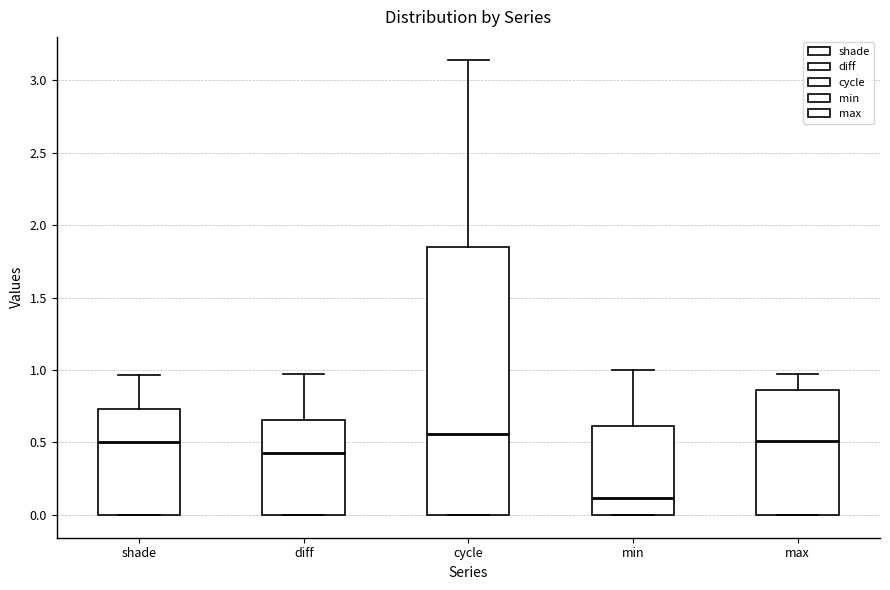

Where is the lower edge of the box for max on the y-axis? The values are not printed on the chart, so give them approximately, as read against the axis.

0.00